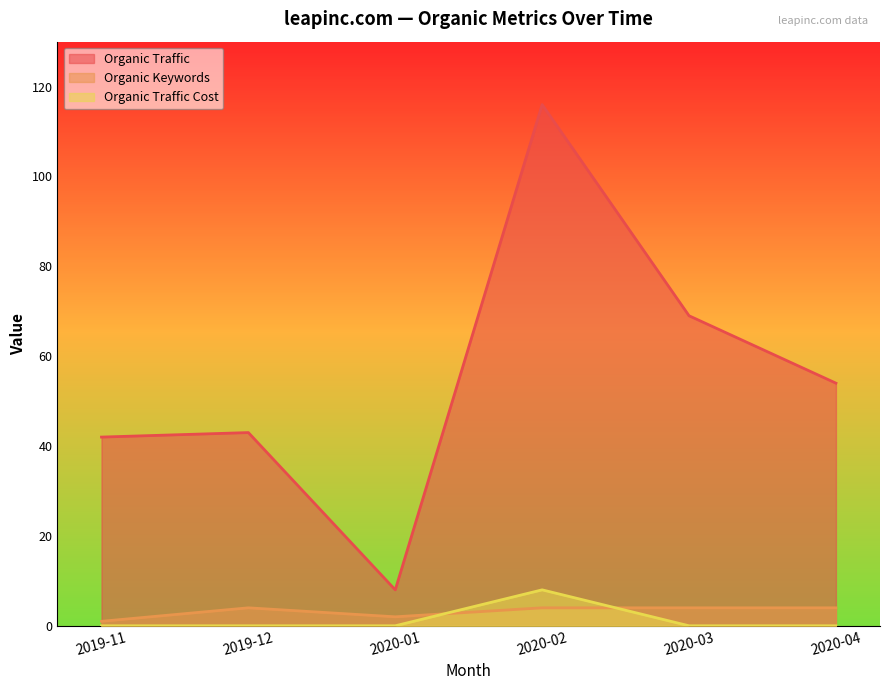

What is the sum of all Organic Traffic Cost values?

8